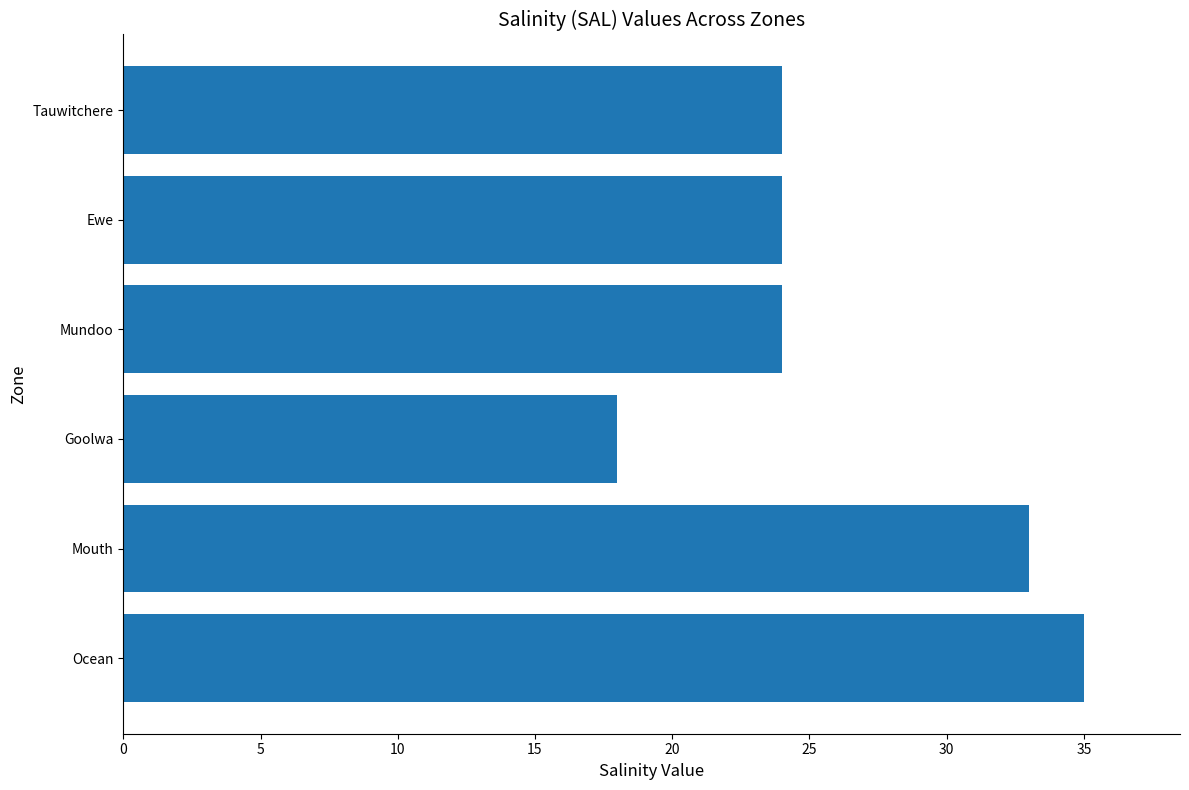

What is the maximum value shown in the chart?

35